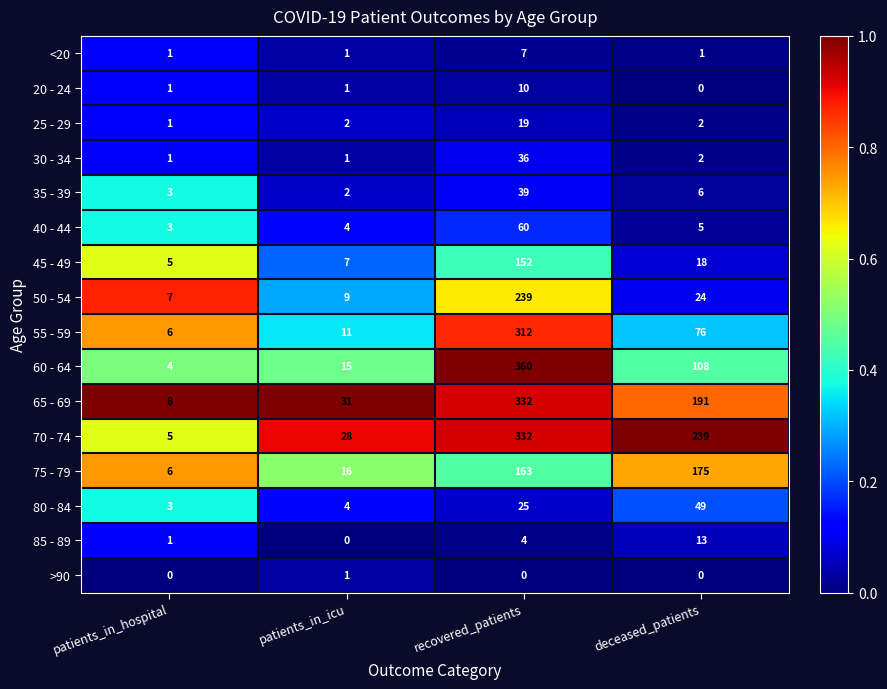

At which label does 60 - 64 reach its peak?

recovered_patients